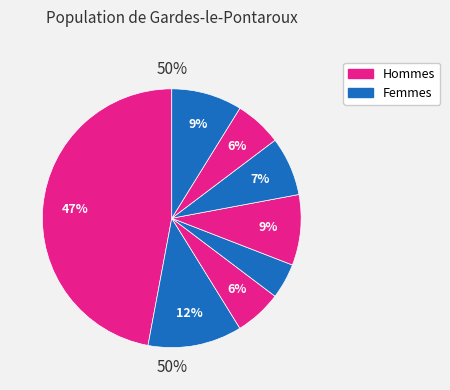

Count the number of slices in the pie.

8